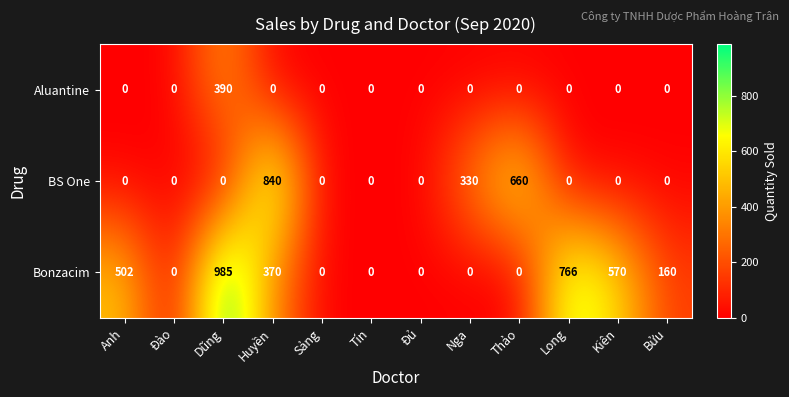

What is the difference between the BS One values at Nga and Đủ?

330